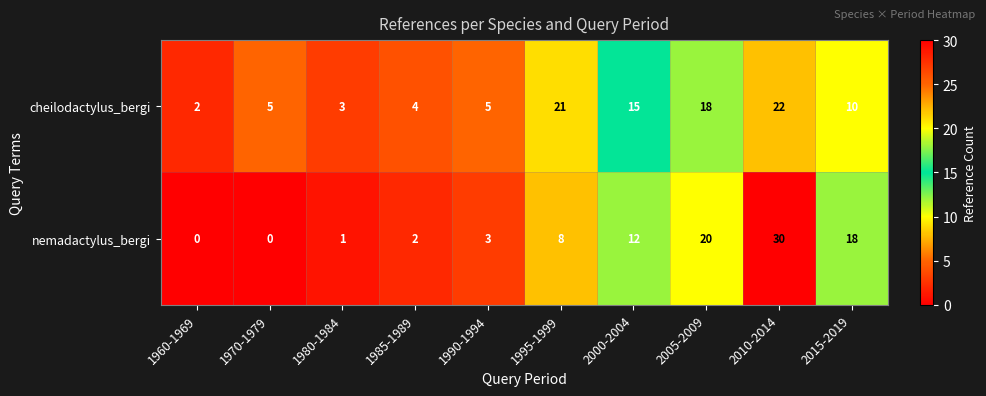

Which series has the largest range (max minus min)?

nemadactylus_bergi